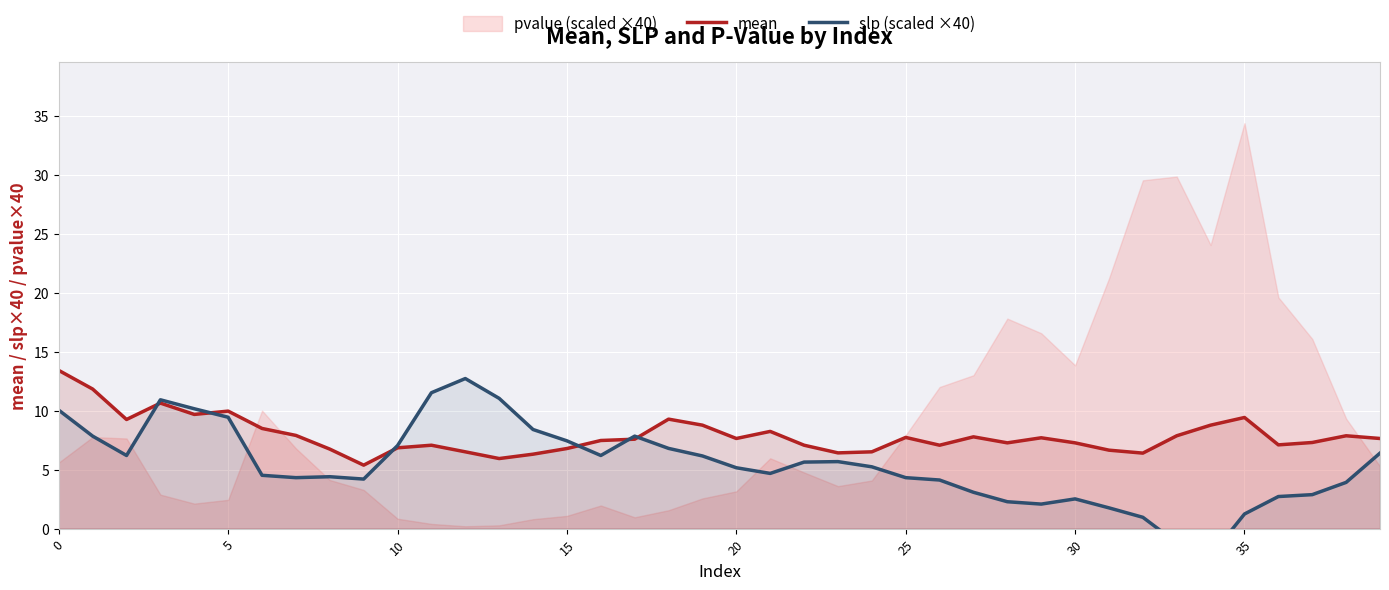

The mean series shows 13.0 at 5. True or false?

False